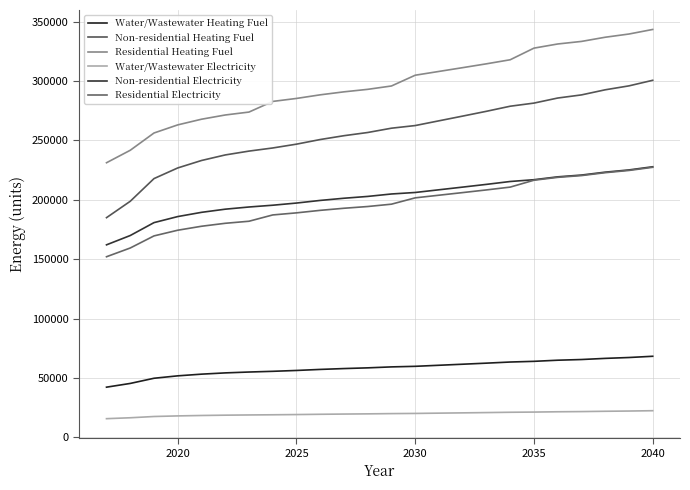

What is the sum of all Non-residential Electricity values?

4861324.4